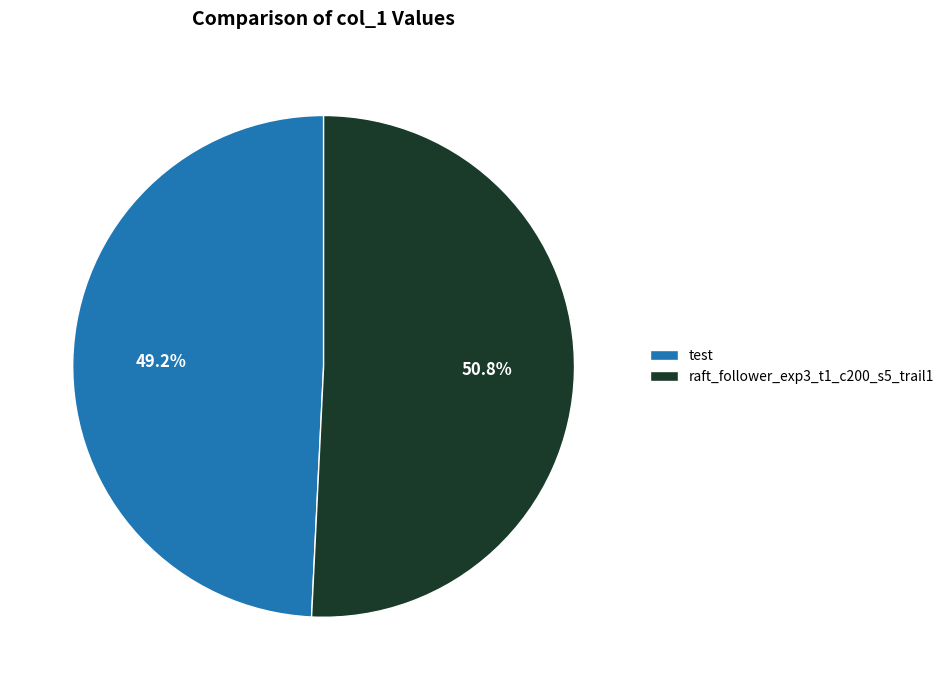

What is the ratio of the value at raft_follower_exp3_t1_c200_s5_trail1 to the value at test?

1.0